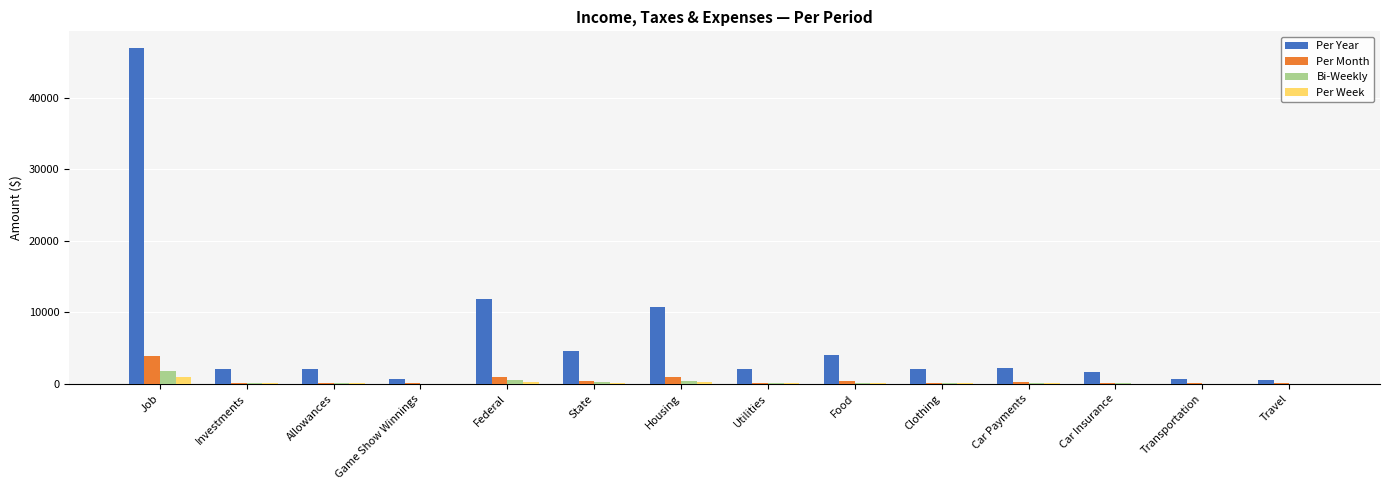

Which label corresponds to the largest value in the chart?

Job